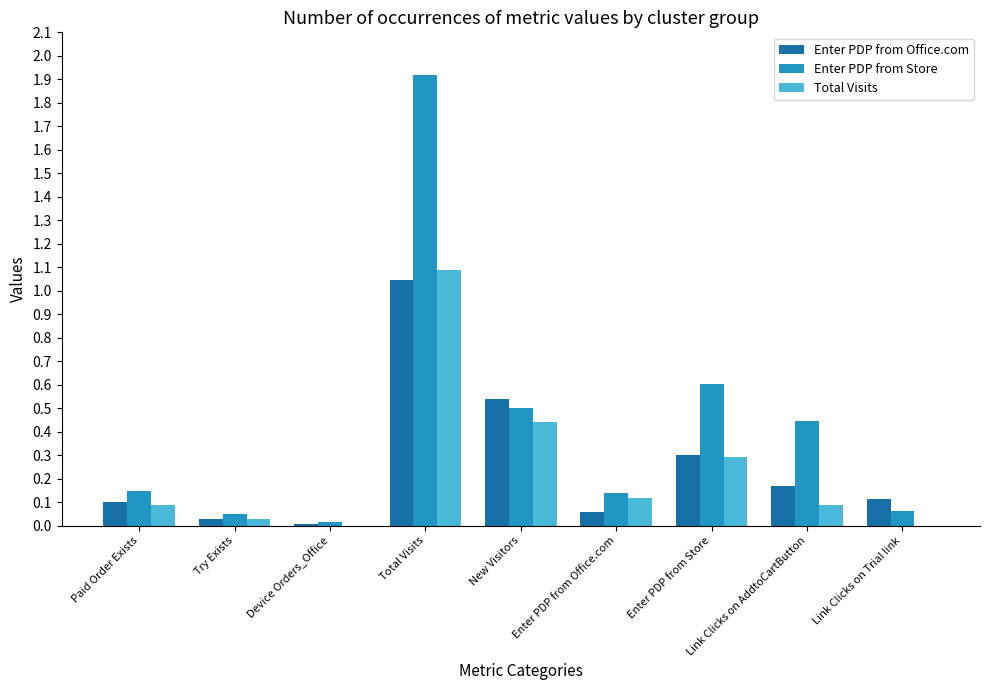

Which series changed the most between Total Visits and Enter PDP from Store?

Enter PDP from Store